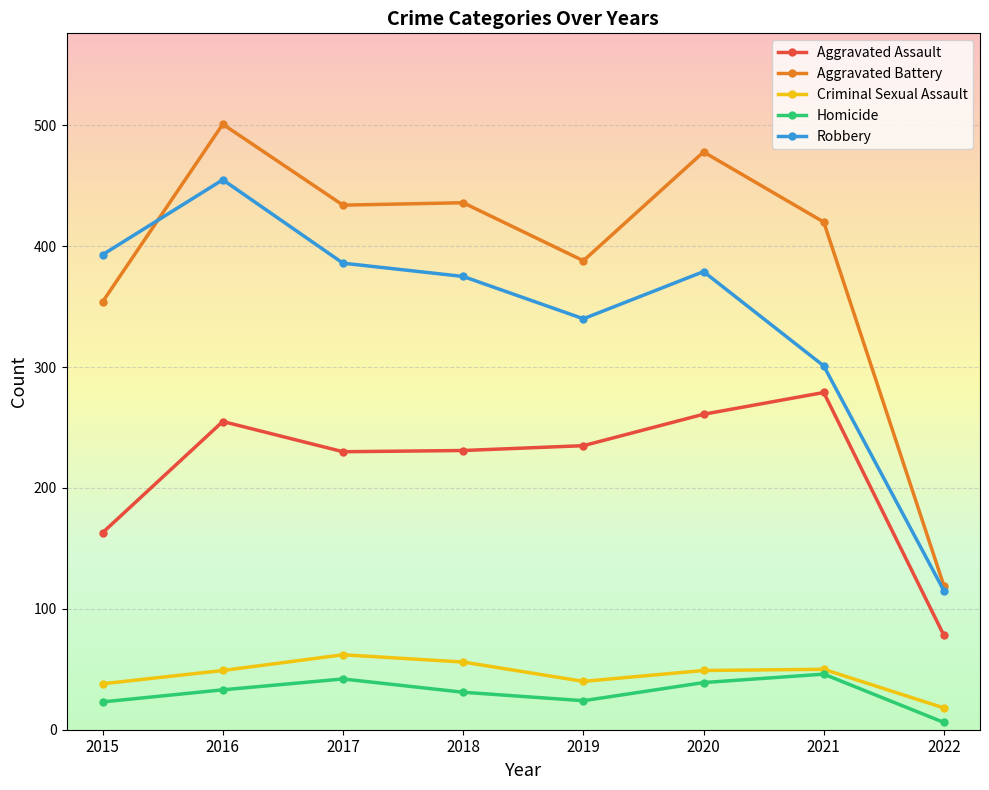

Which label corresponds to the smallest value in the chart?

2022